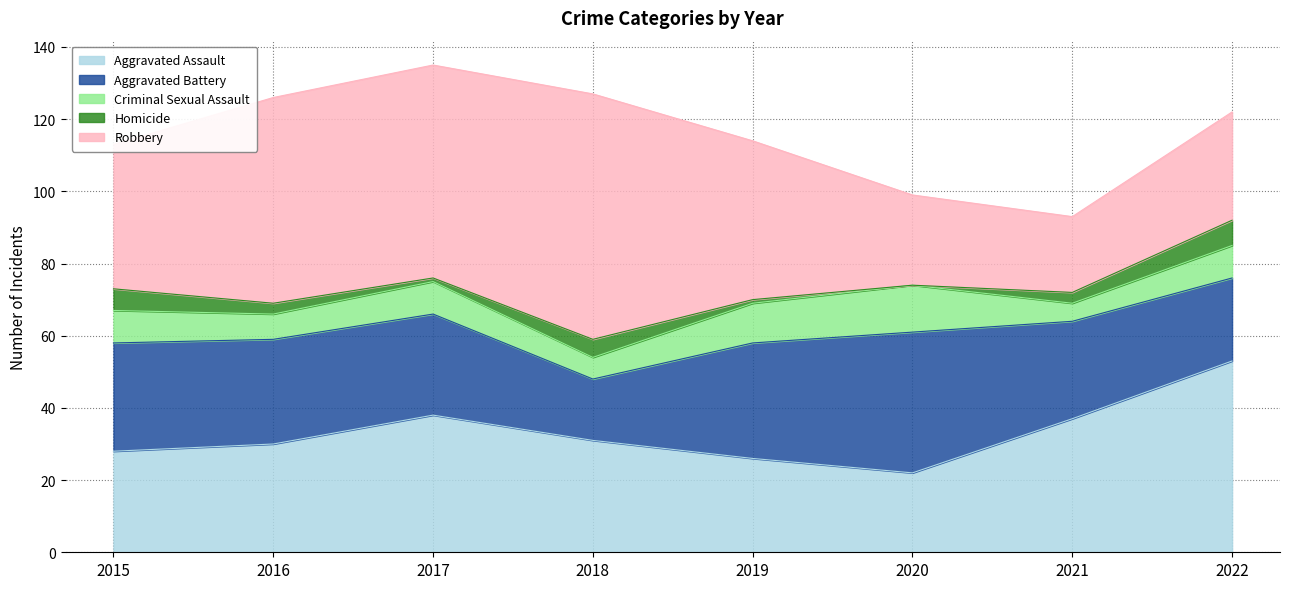

What is the difference between the highest and lowest values at 2020?

39